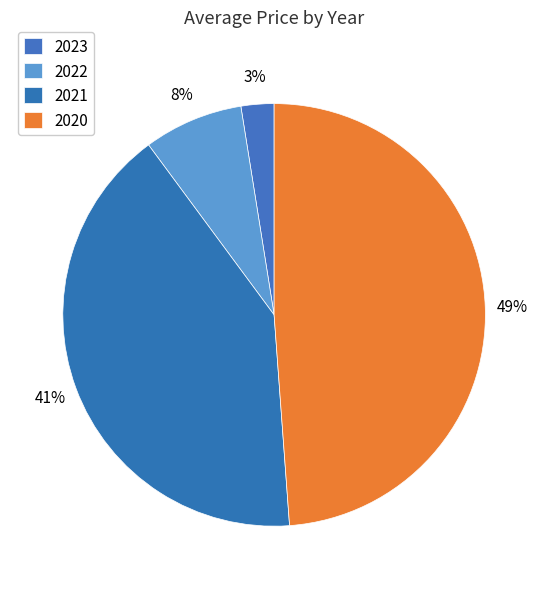

Is there any slice that represents more than half of the pie?

No